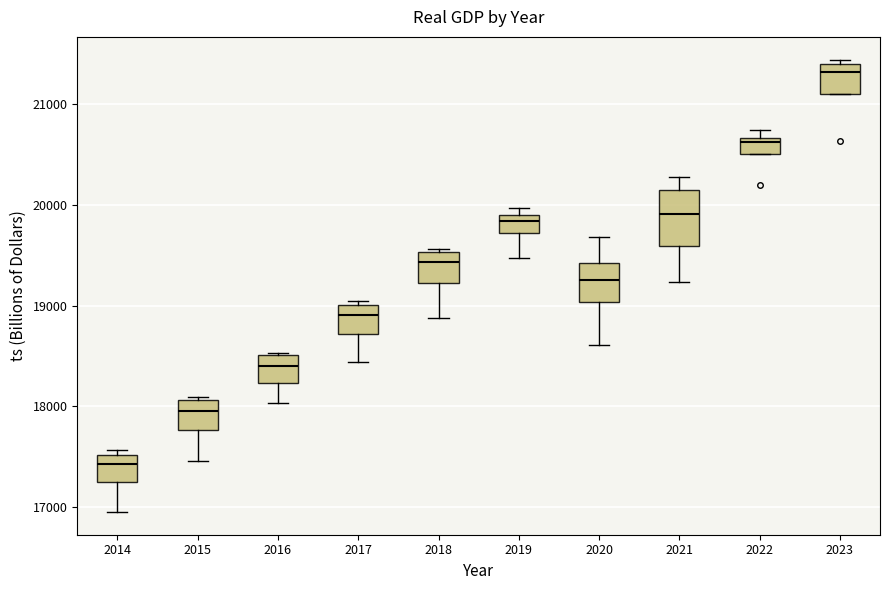

Reading left to right, read every box against the y-axis: the position of its median line, the range the box covers, and the ends of its whiskers. The values are not printed on the chart, so give them approximately, as read against the axis.

2014: median 17400, box 17300 to 17500, whiskers 17000 to 17600
2015: median 18000, box 17800 to 18100, whiskers 17500 to 18100 (just above the box's upper edge)
2016: median 18400, box 18200 to 18500, whiskers 18000 to 18500
2017: median 18900, box 18700 to 19000, whiskers 18400 to 19000 (just above the box's upper edge)
2018: median 19400, box 19200 to 19500, whiskers 18900 to 19600
2019: median 19800, box 19700 to 19900, whiskers 19500 to 20000
2020: median 19300, box 19000 to 19400, whiskers 18600 to 19700
2021: median 19900, box 19600 to 20100, whiskers 19200 to 20300
2022: median 20600, box 20500 to 20700, whiskers 20500 to 20700 (just above the box's upper edge)
2023: median 21300, box 21100 to 21400, whiskers 21100 to 21400 (just above the box's upper edge)